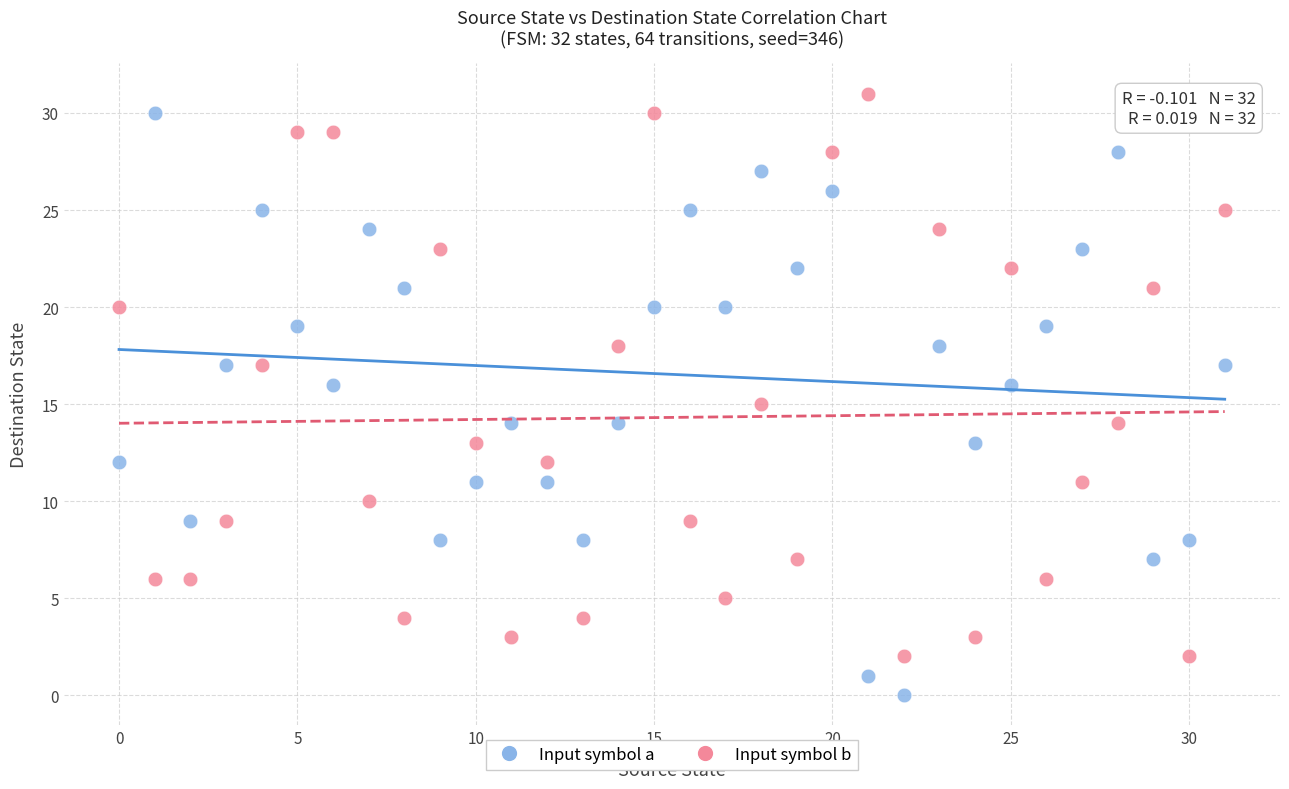

Across all data points, what is the range of Y values (max minus min)?

31